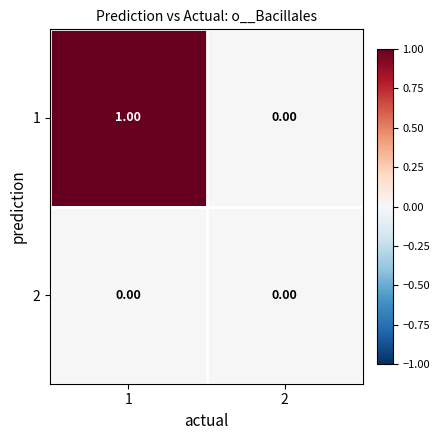

Is the value of 2 at 2 greater than the value of 1 at 1?

No